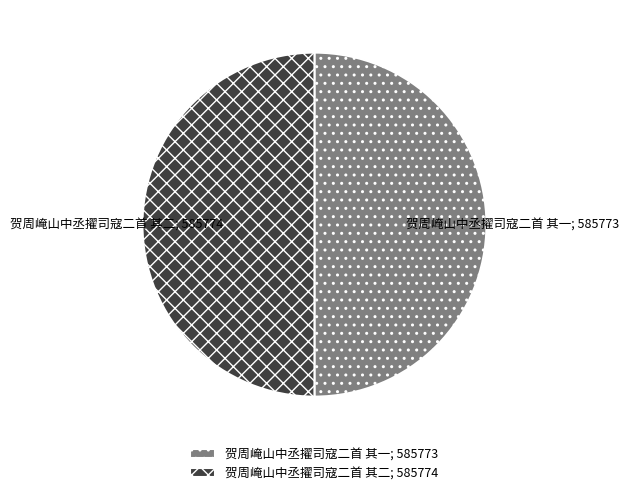

True or false: 贺周崦山中丞擢司寇二首 其二; 585774 accounts for 59% of the total.

False